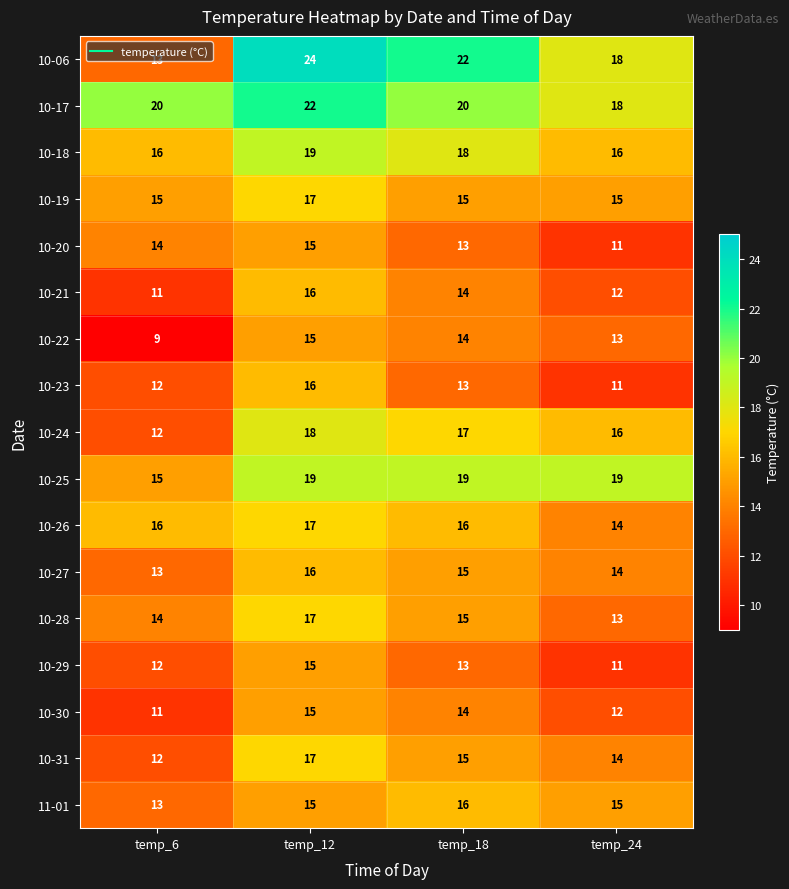

Where does the 10-06 series first go above 22?

temp_12